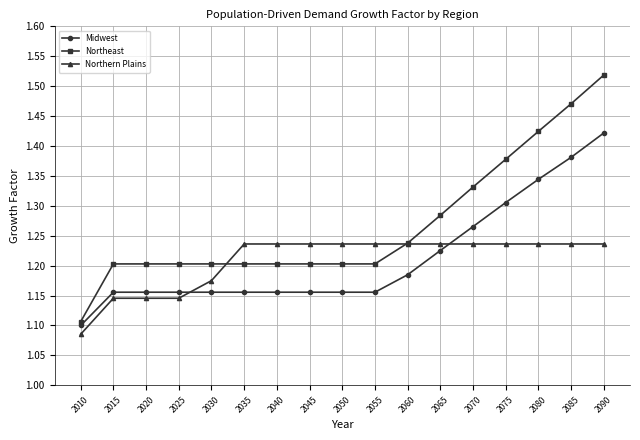

At how many categories does at least one series exceed 1?

17